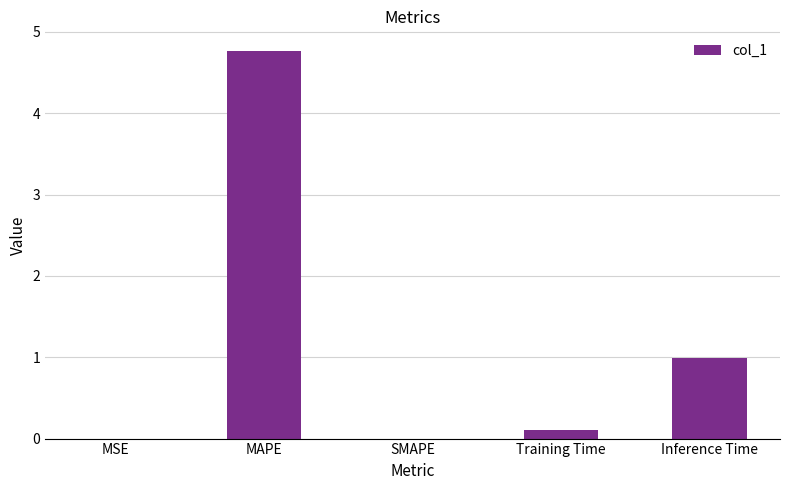

How many categories are shown in the chart?

5